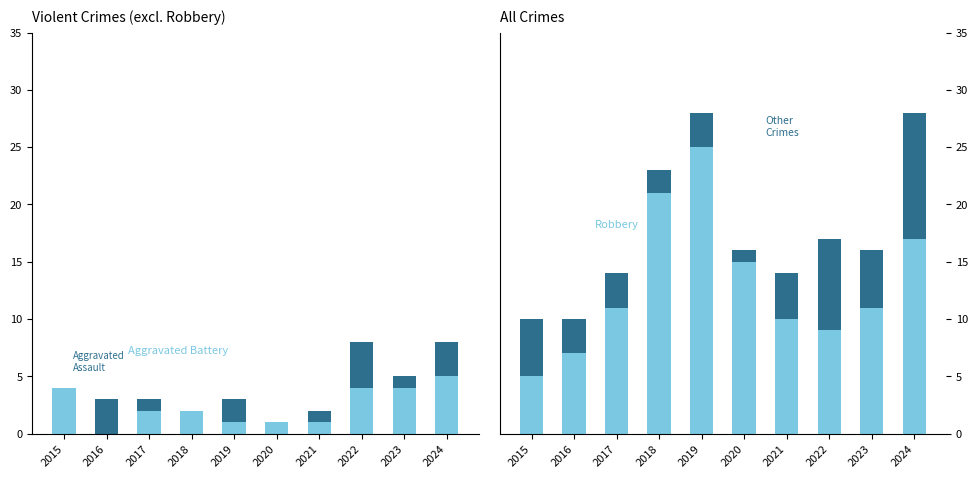

Which series has the largest total across all categories?

Robbery